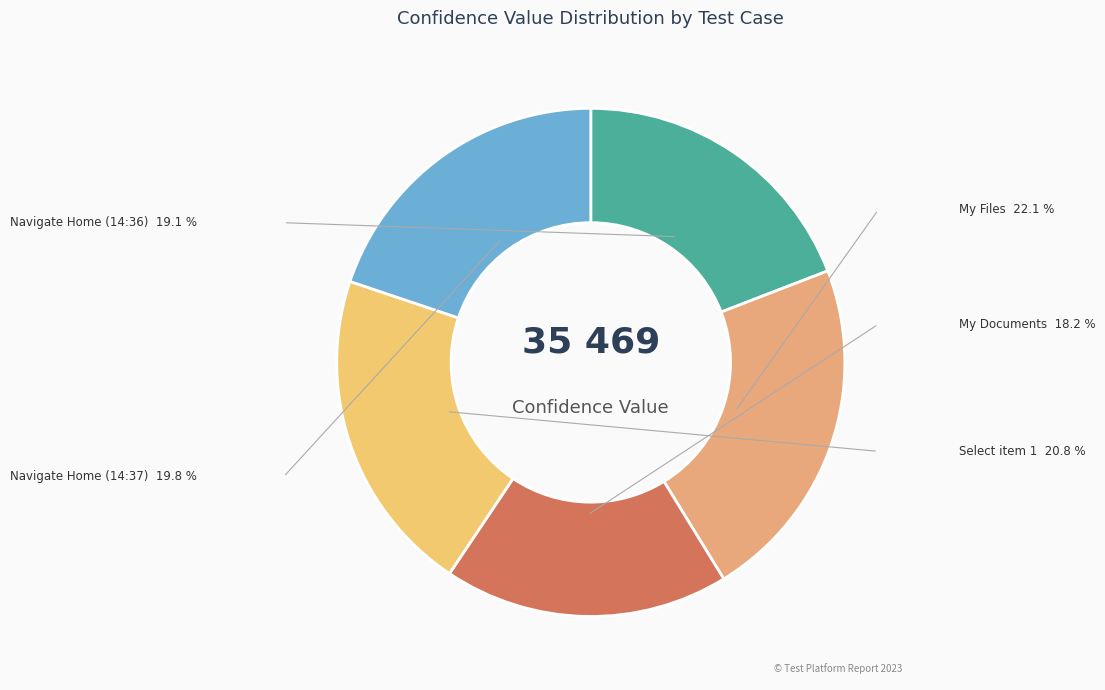

Which slice is the smallest?

My Documents